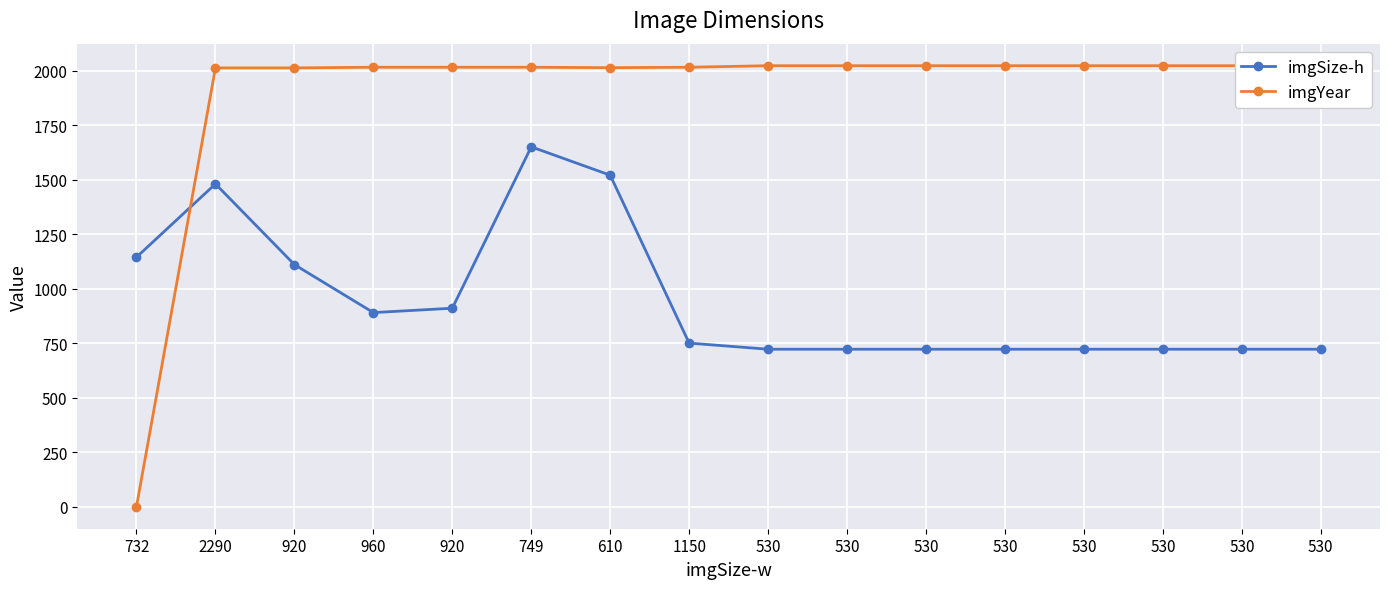

What is the lowest value of the imgSize-h series?

722